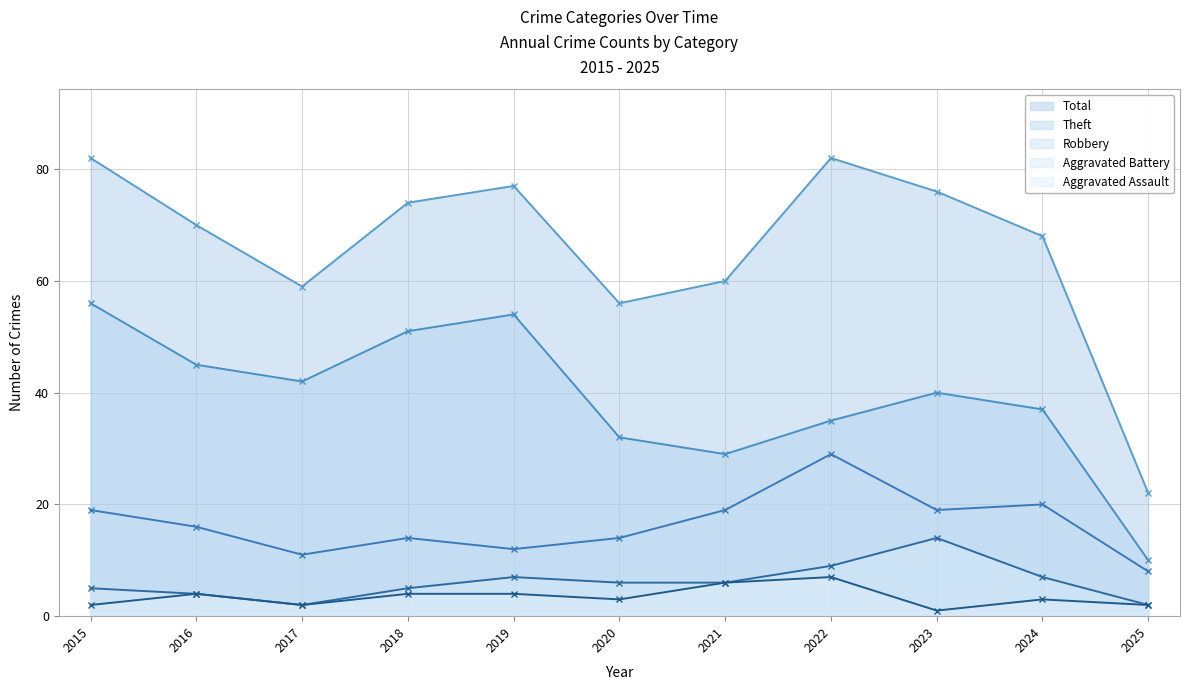

At which label does Aggravated Assault - line reach its peak?

2022